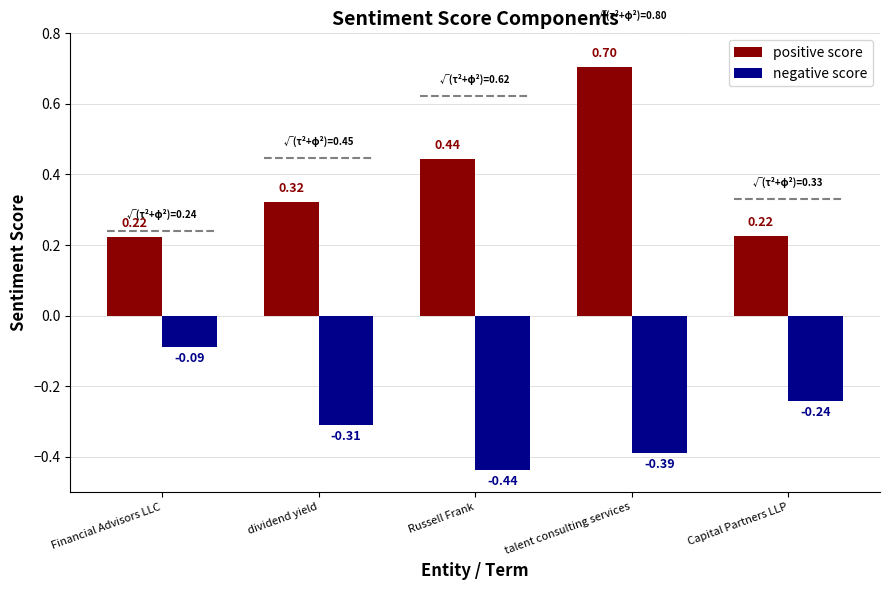

At which label does negative score reach its peak?

Financial Advisors LLC